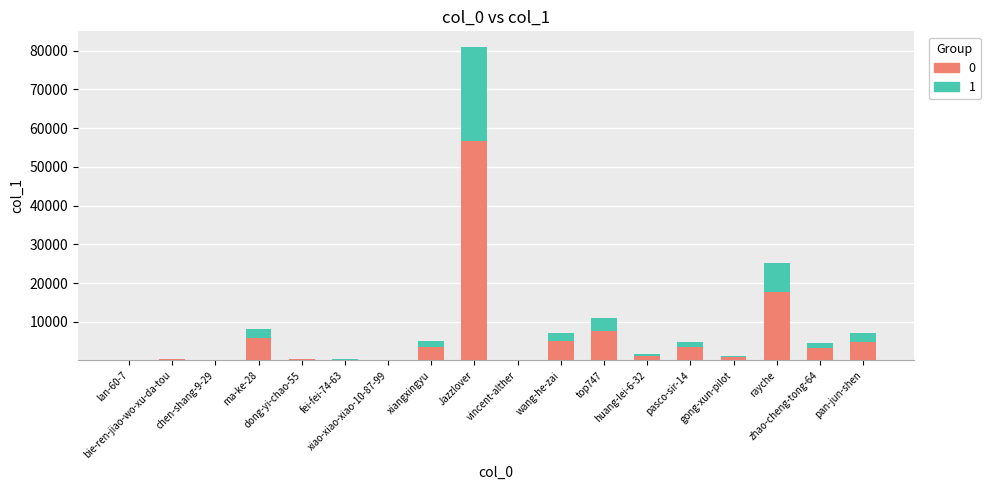

What is the highest value of the 0 series?

56674.1